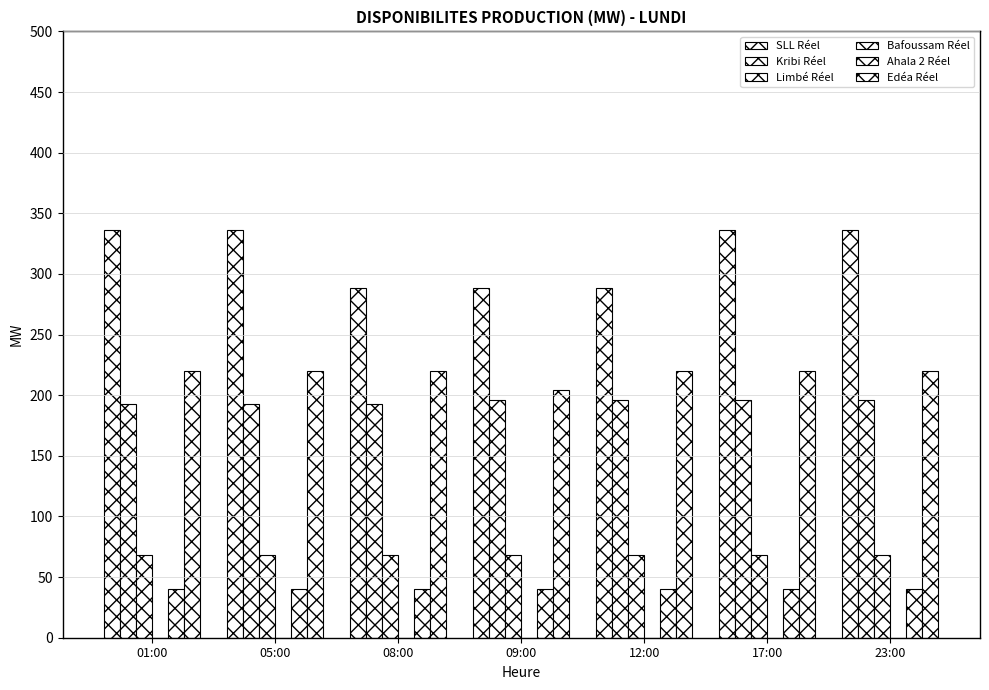

How many SLL Réel values are between 288 and 336?

7